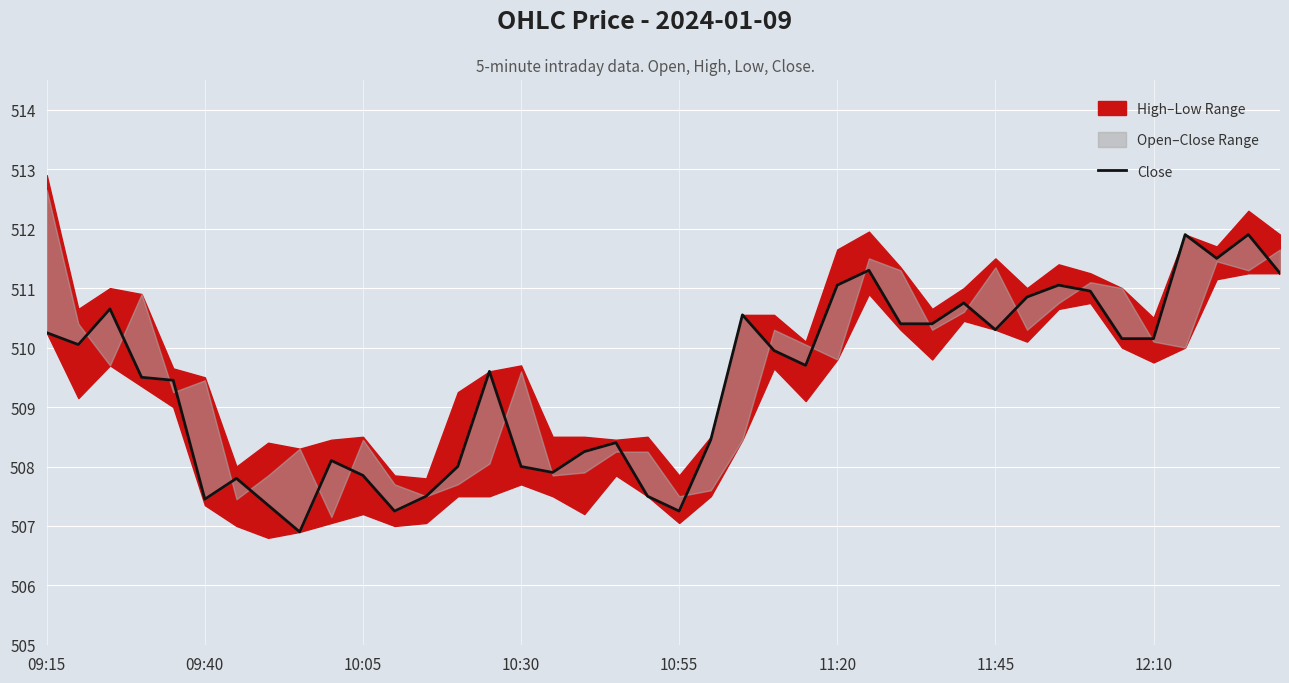

How many points are higher than both their immediate neighbors (excluding endpoints)?

11